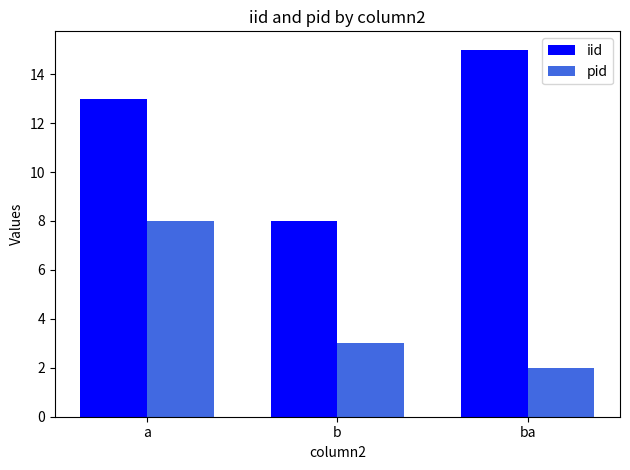

At which label does pid reach its peak?

a